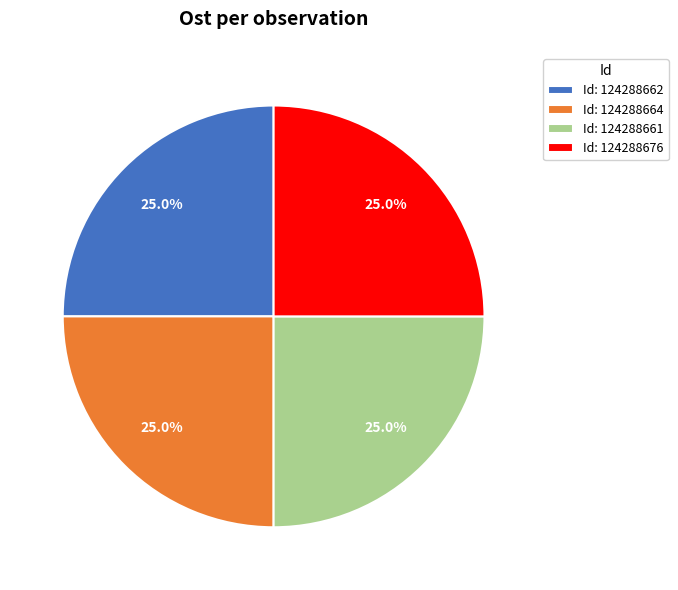

Is Id: 124288676 the majority of the pie?

No